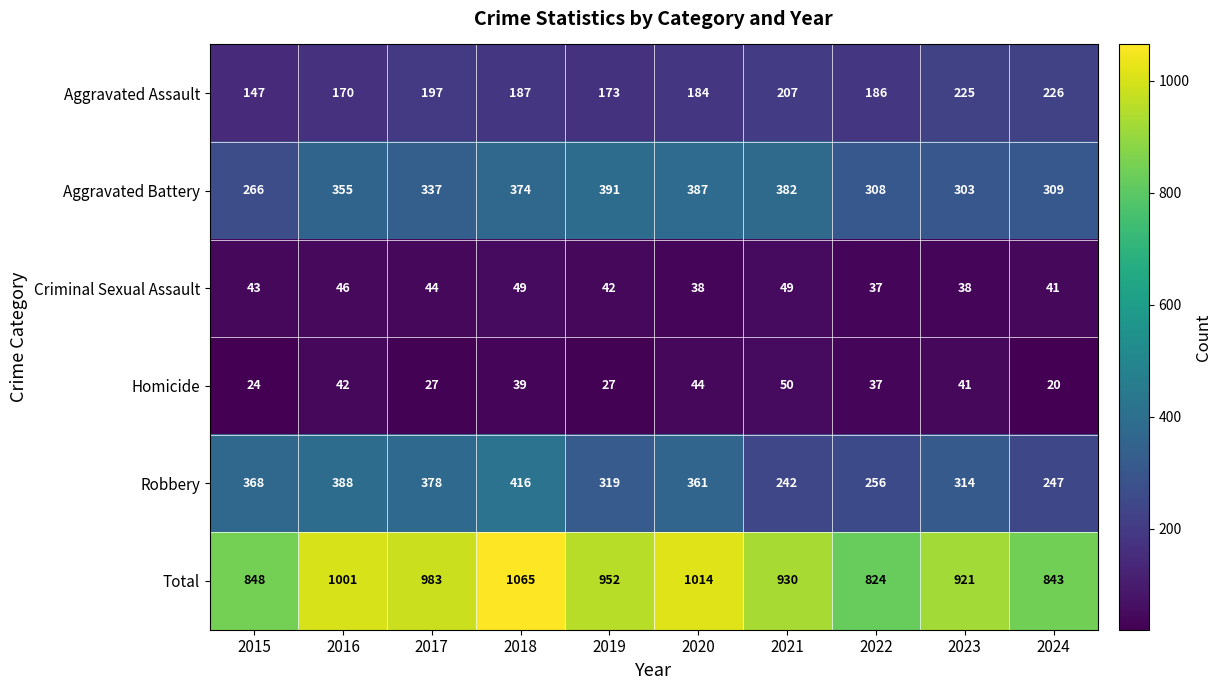

What is the difference between the highest and lowest values at 2017?

956